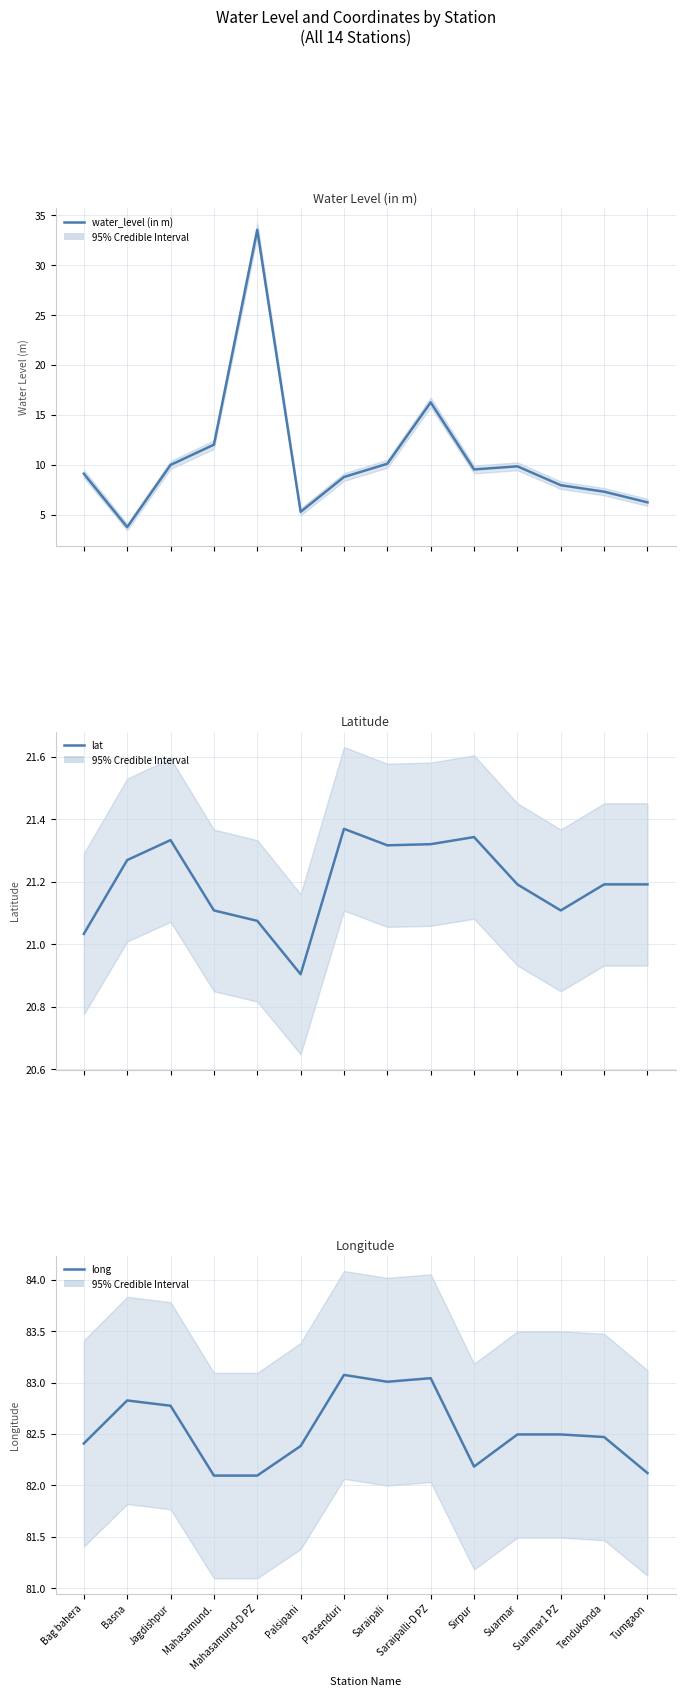

Which has a higher value, Basna or Mahasamund-D PZ?

Mahasamund-D PZ